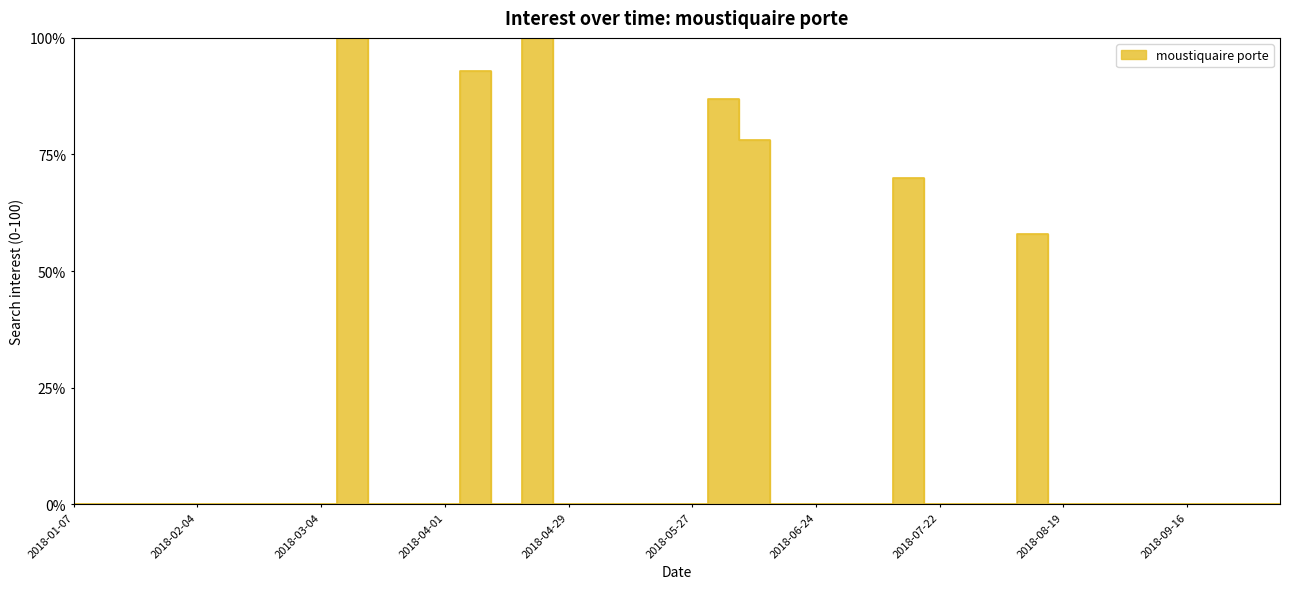

Reading left to right, transcribe all the data shown in this chart.

2018-01-07=0	2018-01-14=0	2018-01-21=0	2018-01-28=0	2018-02-04=0	2018-02-11=0	2018-02-18=0	2018-02-25=0	2018-03-04=0	2018-03-11=100	2018-03-18=0	2018-03-25=0	2018-04-01=0	2018-04-08=93	2018-04-15=0	2018-04-22=100	2018-04-29=0	2018-05-06=0	2018-05-13=0	2018-05-20=0	2018-05-27=0	2018-06-03=87	2018-06-10=78	2018-06-17=0	2018-06-24=0	2018-07-01=0	2018-07-08=0	2018-07-15=70	2018-07-22=0	2018-07-29=0	2018-08-05=0	2018-08-12=58	2018-08-19=0	2018-08-26=0	2018-09-02=0	2018-09-09=0	2018-09-16=0	2018-09-23=0	2018-09-30=0	2018-10-07=0